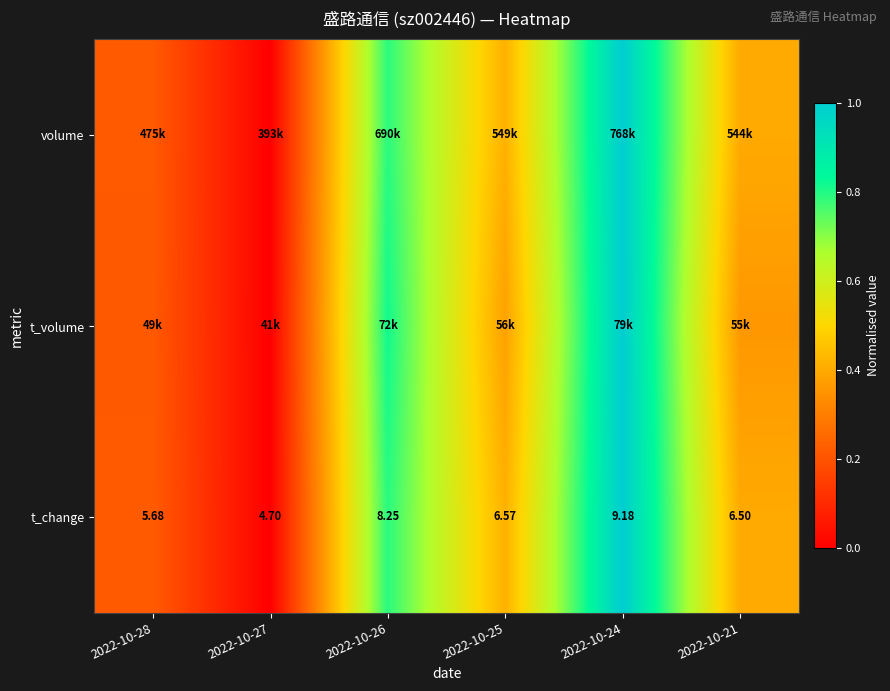

What is the difference between the t_change values at 2022-10-24 and 2022-10-25?

0.6